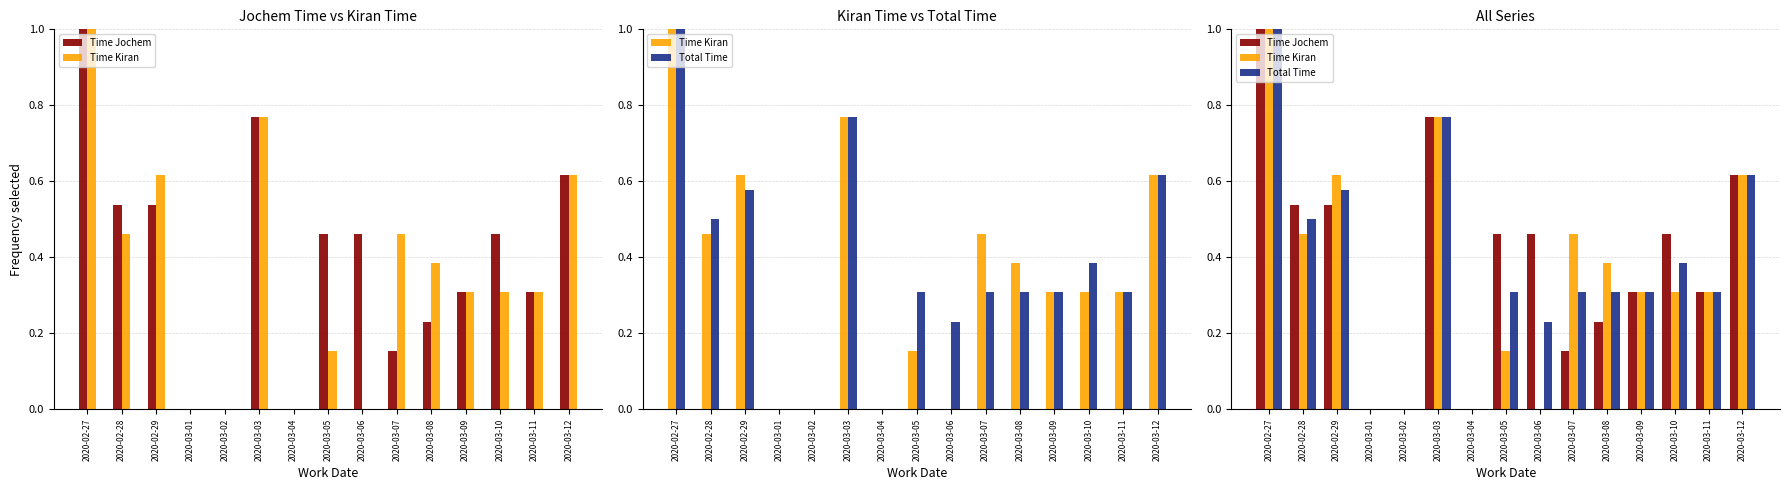

Rank the series at 2020-03-07 from highest to lowest value.

Time Kiran, Total Time, Time Jochem